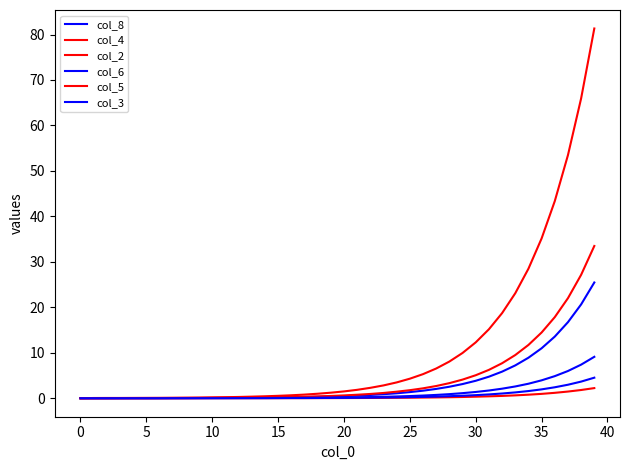

True or false: col_8 has more than 2 interior local peaks.

False